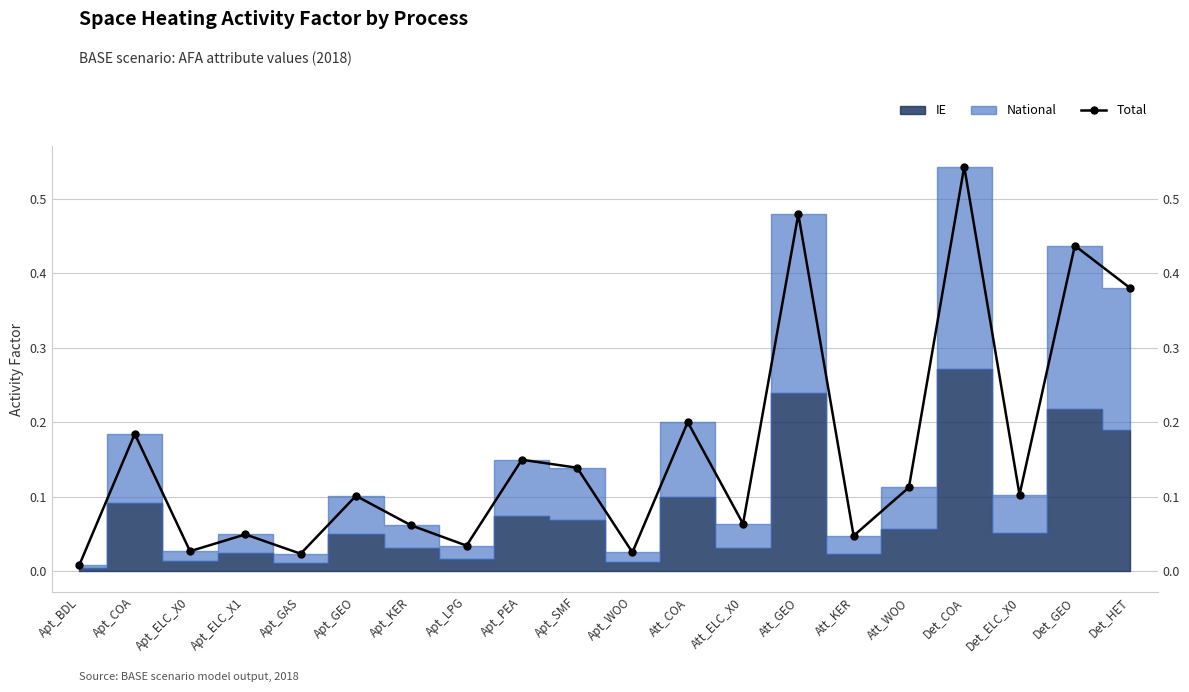

Between Att_KER and Apt_ELC_X1, which is larger?

Apt_ELC_X1